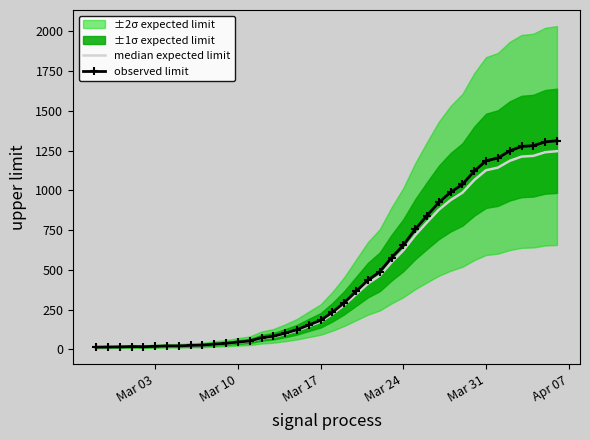

At which label is observed limit closest to 662?

Mar 24